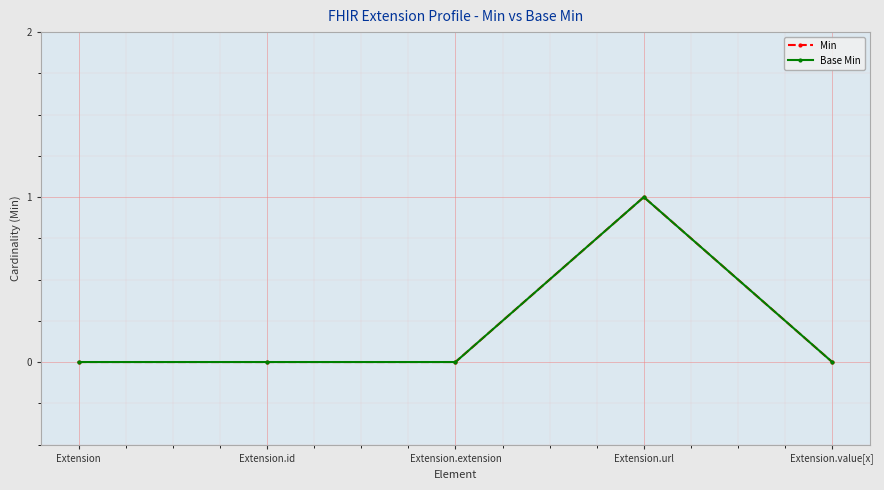

Is this an area chart (filled region under the line)?

No